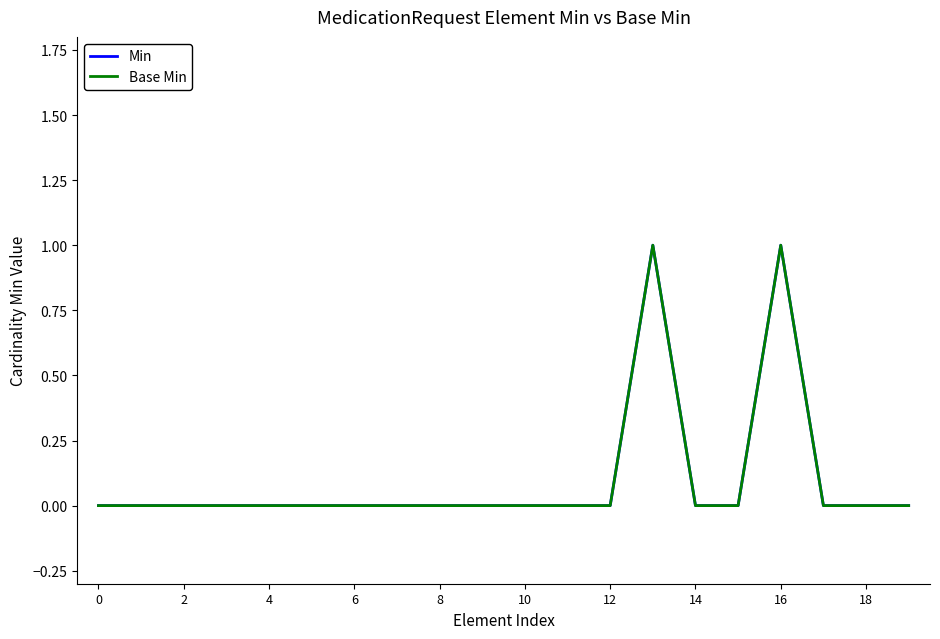

At which category is the sum across all series the highest?

13